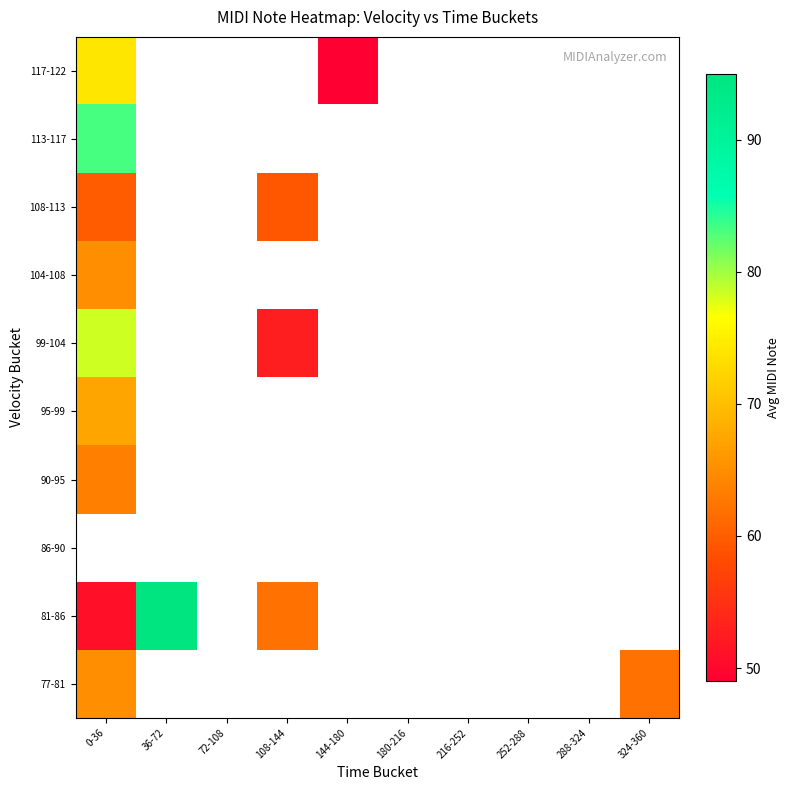

Which category has the lowest value in the 117-122 series?

144-180